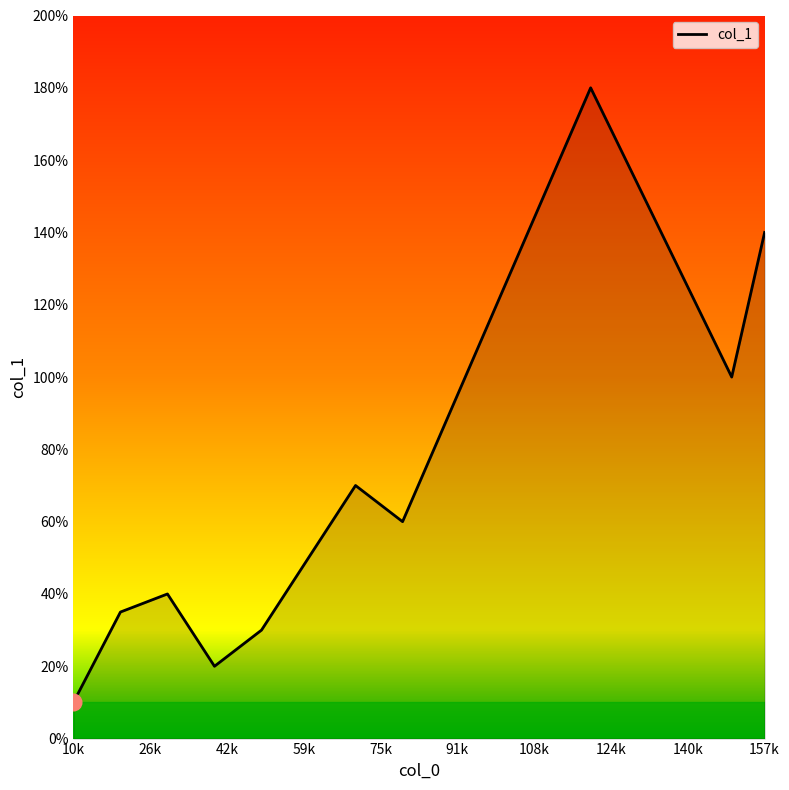

How many interior local valleys (lower than both neighbors) does the data have?

3